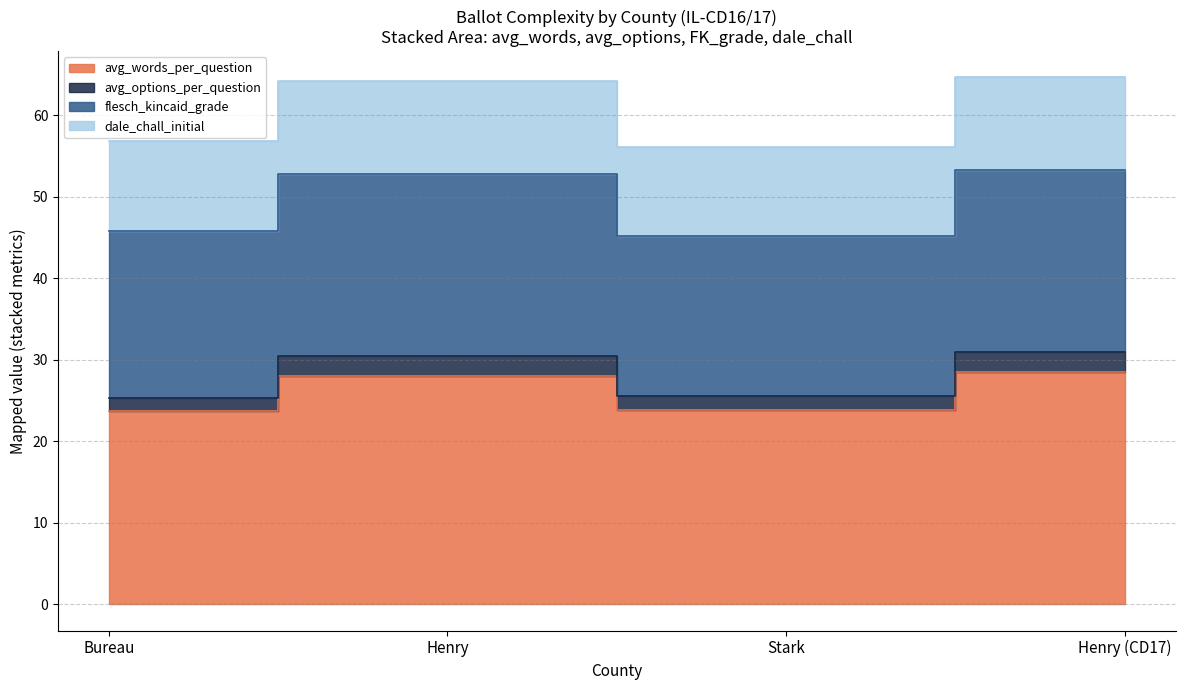

Which series changed the most between Bureau and Stark?

flesch_kincaid_grade